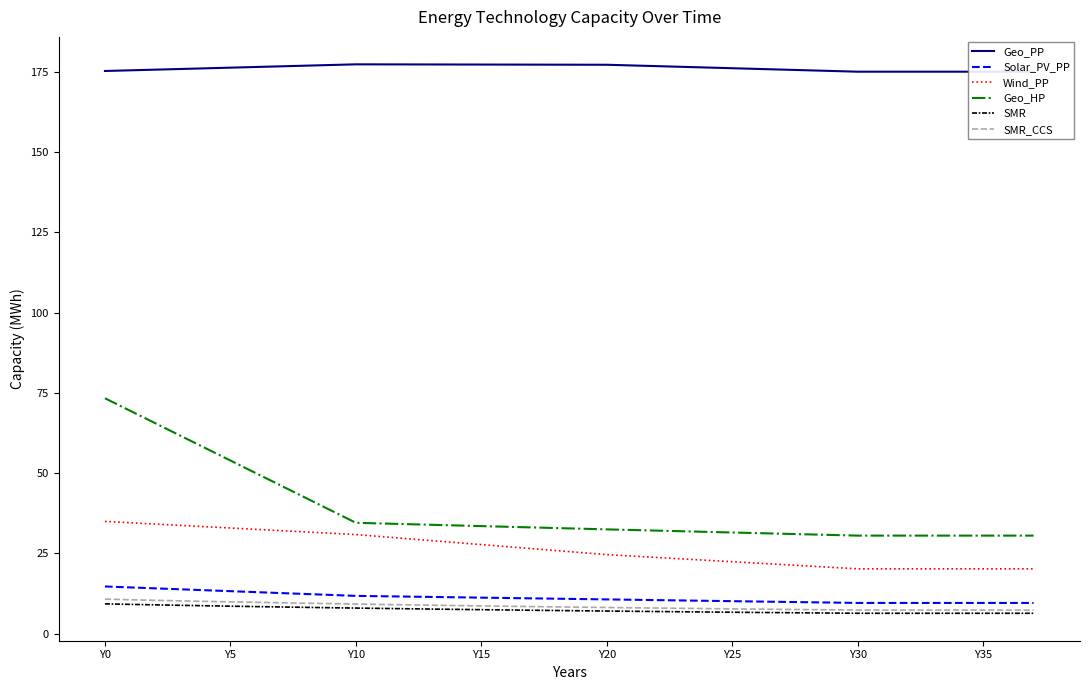

What is the label of the 23rd point from the left?

22